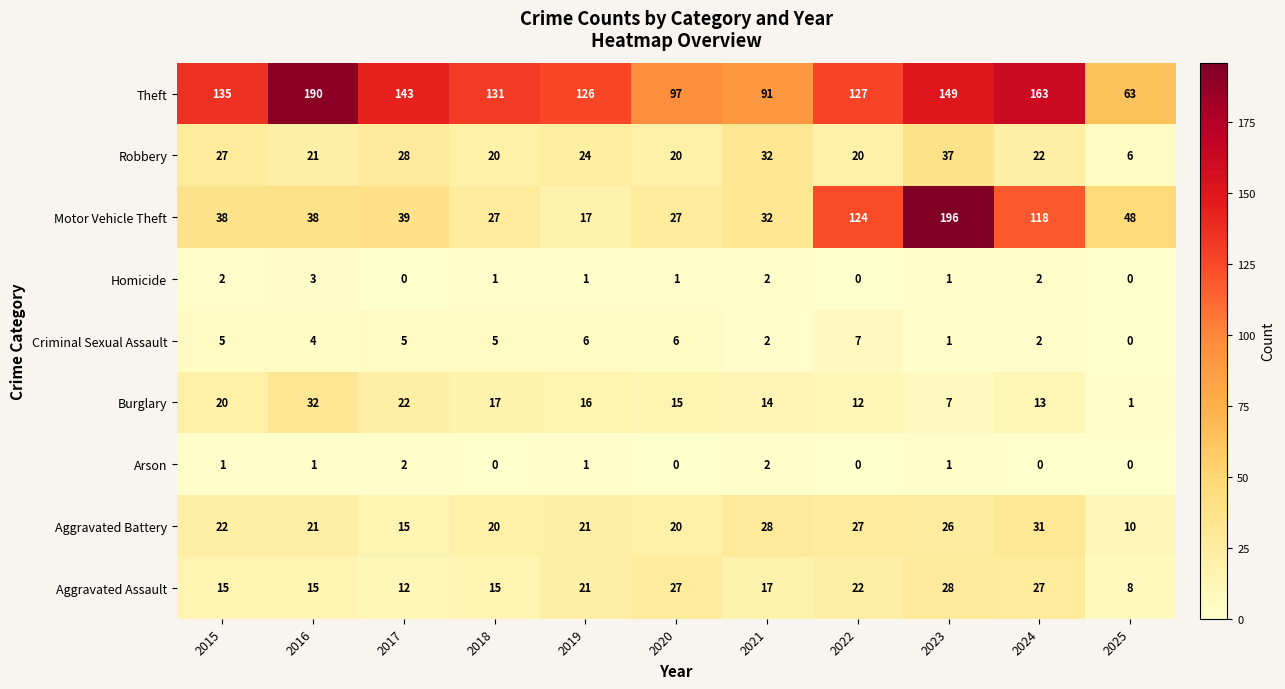

Between 2017 and 2025, which series saw the biggest shift?

Theft